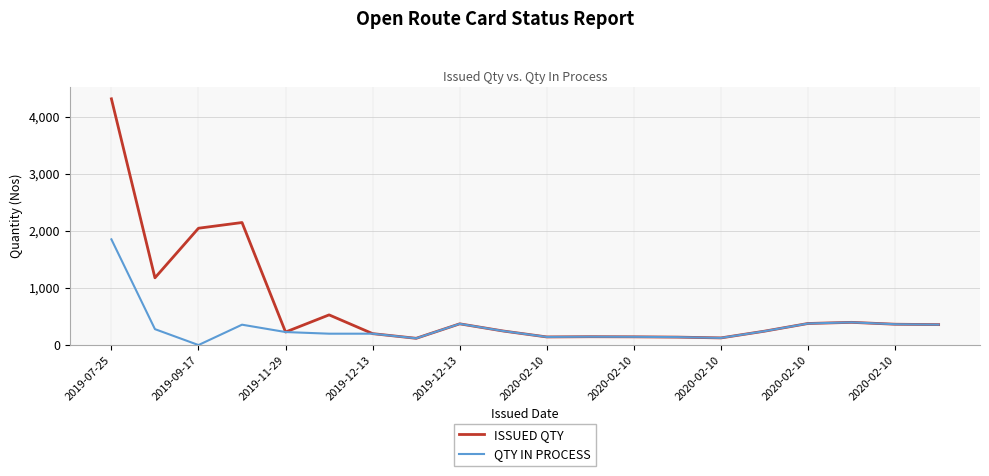

What is the highest value of the ISSUED QTY series?

4320